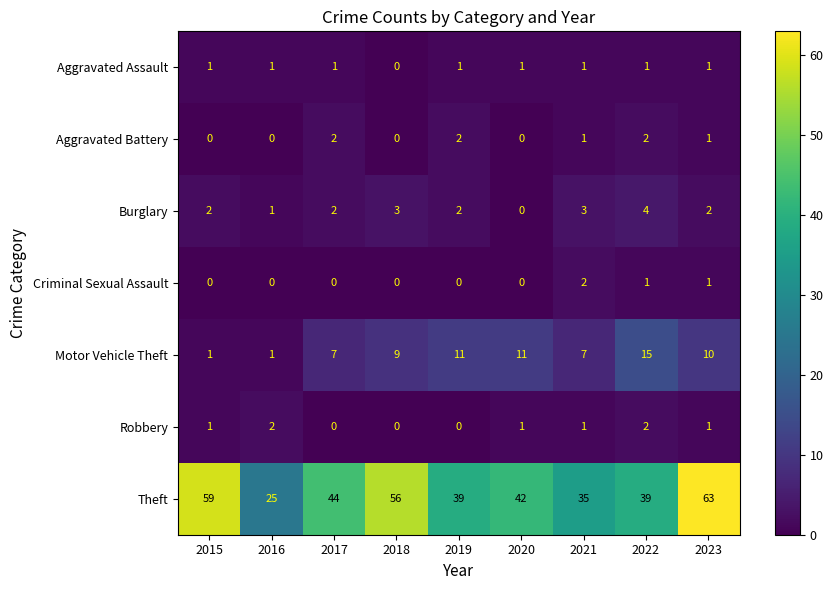

At which category does the chart reach its peak across all series?

2023